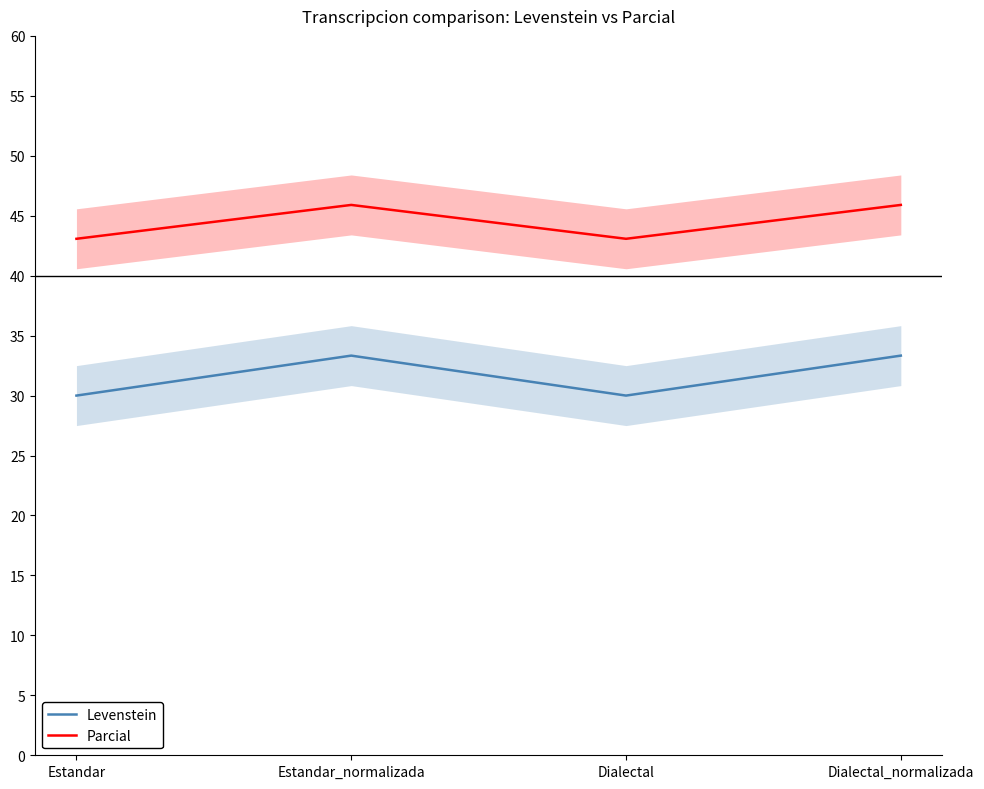

How many series are shown in this chart?

2